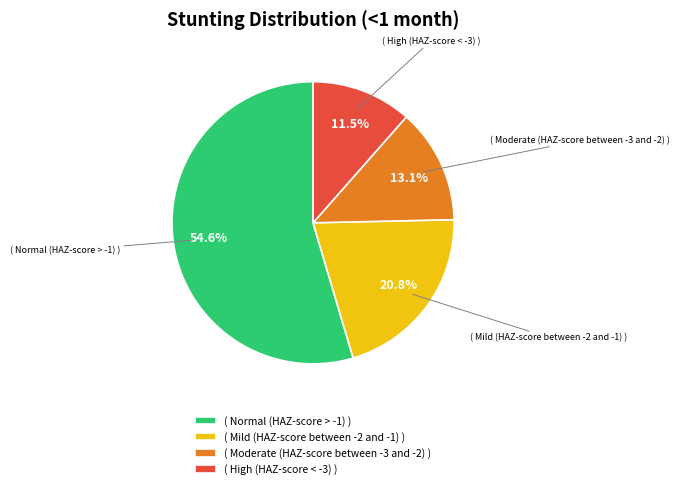

Which category has the smallest portion of the pie?

( High (HAZ-score < -3) )